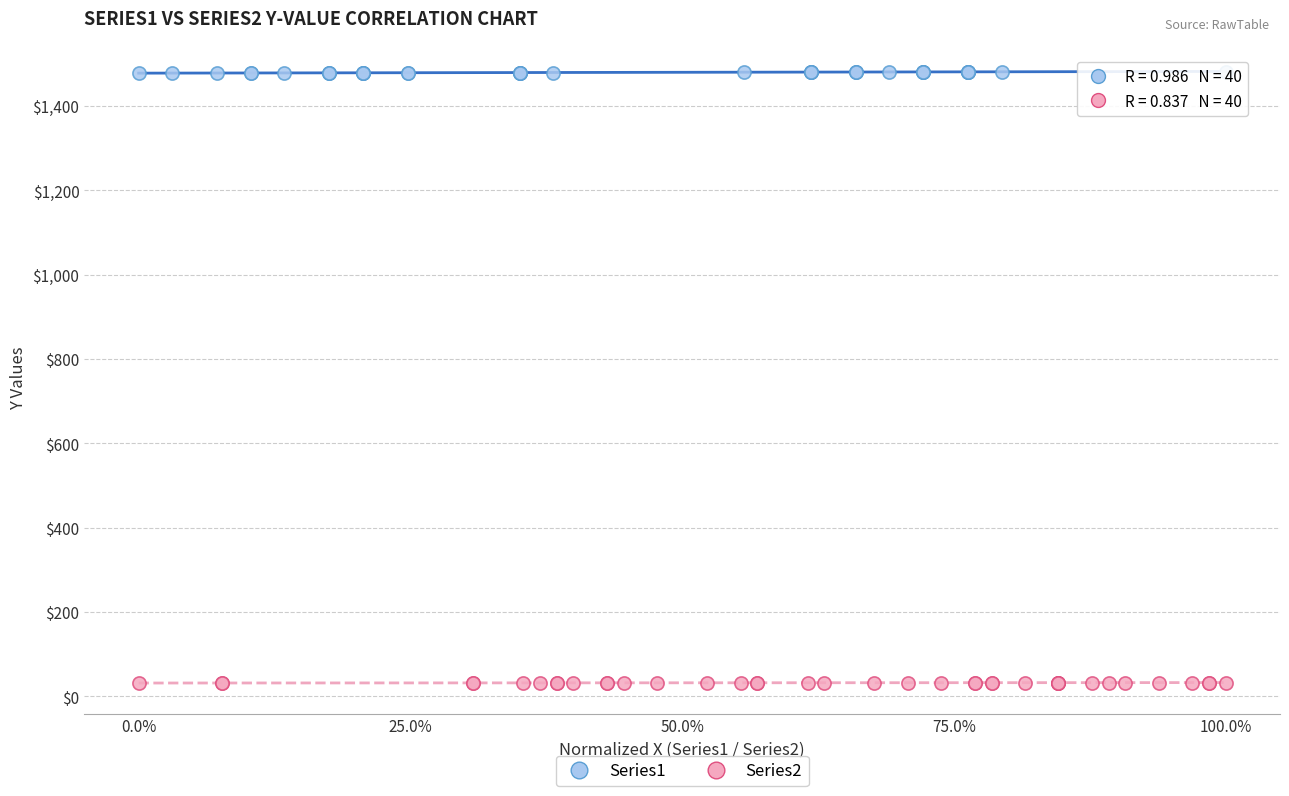

What are all the series names shown in the legend?

Series1, Series2